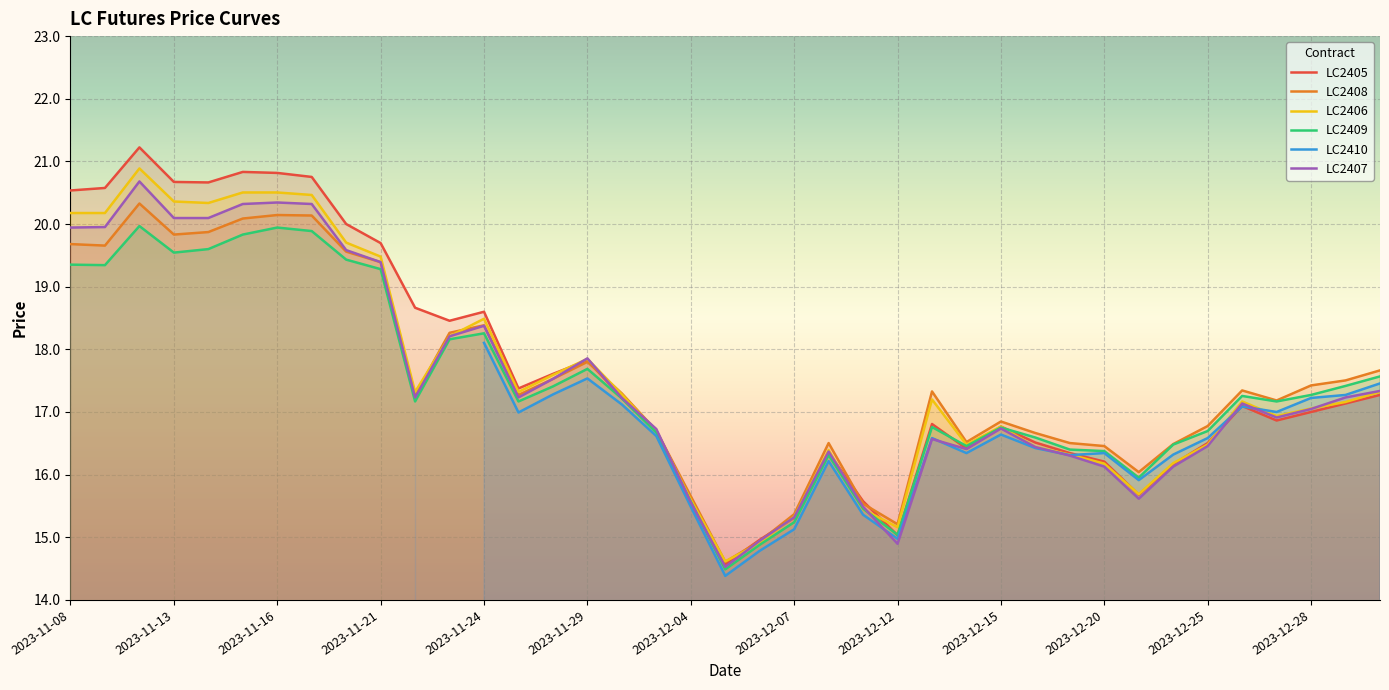

How many distinct data groups are displayed?

6